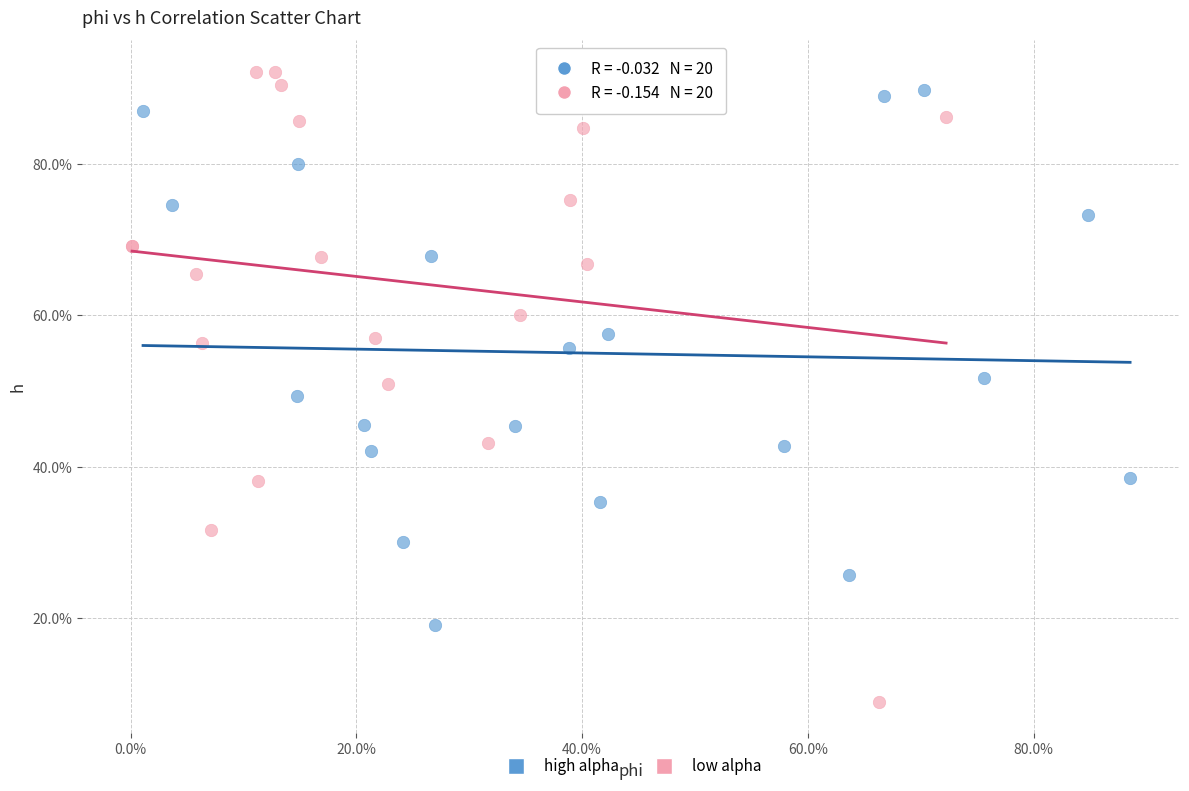

Which series has the largest Y range (max minus min)?

low alpha